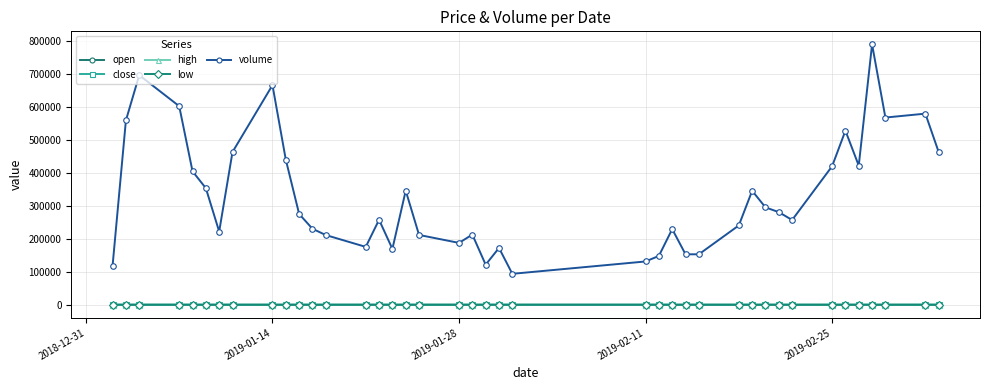

Which series has the largest total across all categories?

volume